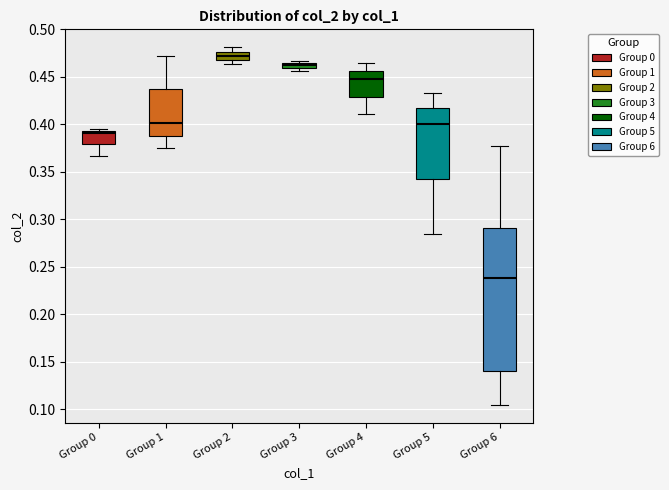

Which box is the tallest, from its lower edge to its upper edge?

Group 6